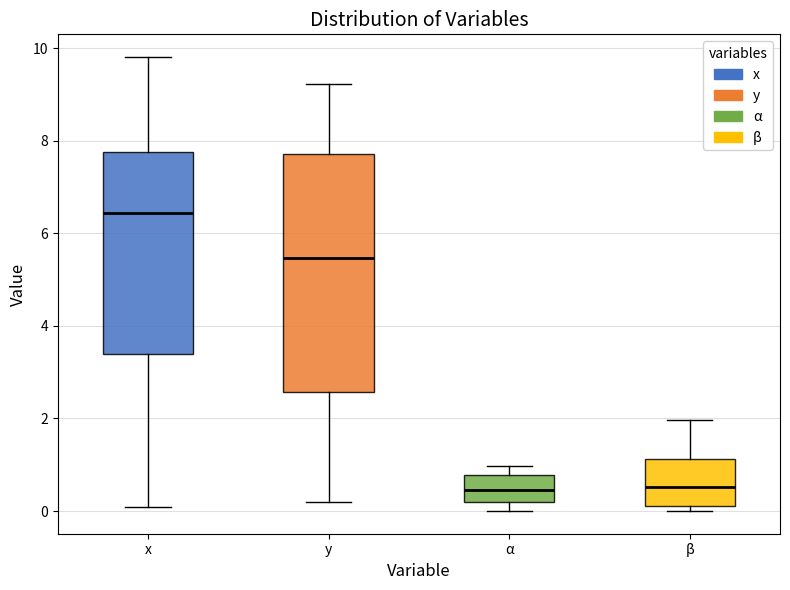

Reading left to right, transcribe this box plot: for each box, give where its median line is, the range the box spans, and where its two whiskers end, as read against the y-axis. The values are not printed on the chart, so give them approximately, as read against the axis.

x: median 6.4, box 3.4 to 7.8, whiskers 0.0 to 9.8
y: median 5.4, box 2.6 to 7.8, whiskers 0.2 to 9.2
α: median 0.4, box 0.2 to 0.8, whiskers 0.0 to 1.0
β: median 0.6, box 0.0 to 1.2, whiskers 0.0 (just below the box's lower edge) to 2.0